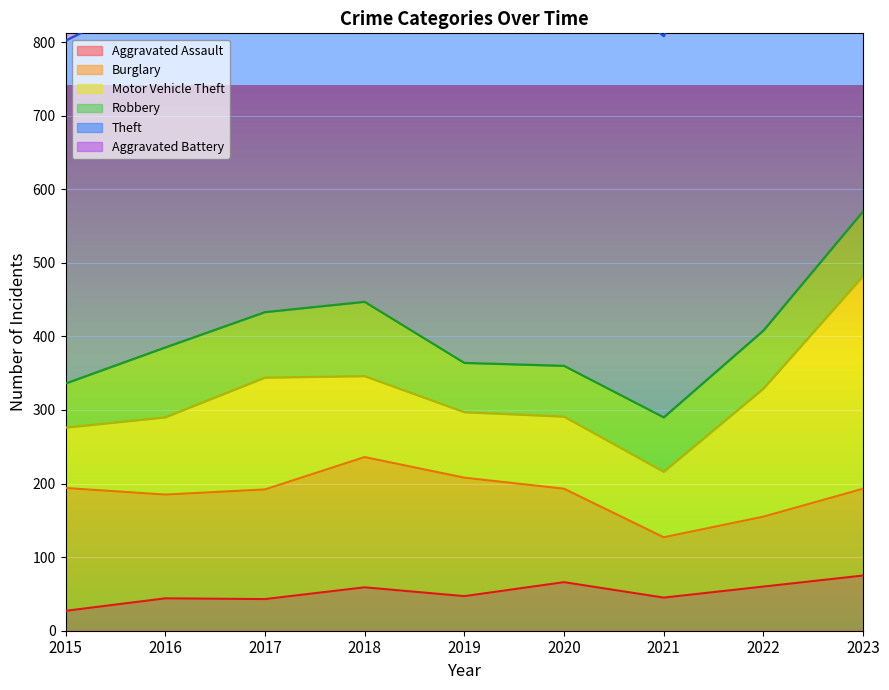

Which category has the lowest value across all series?

2015